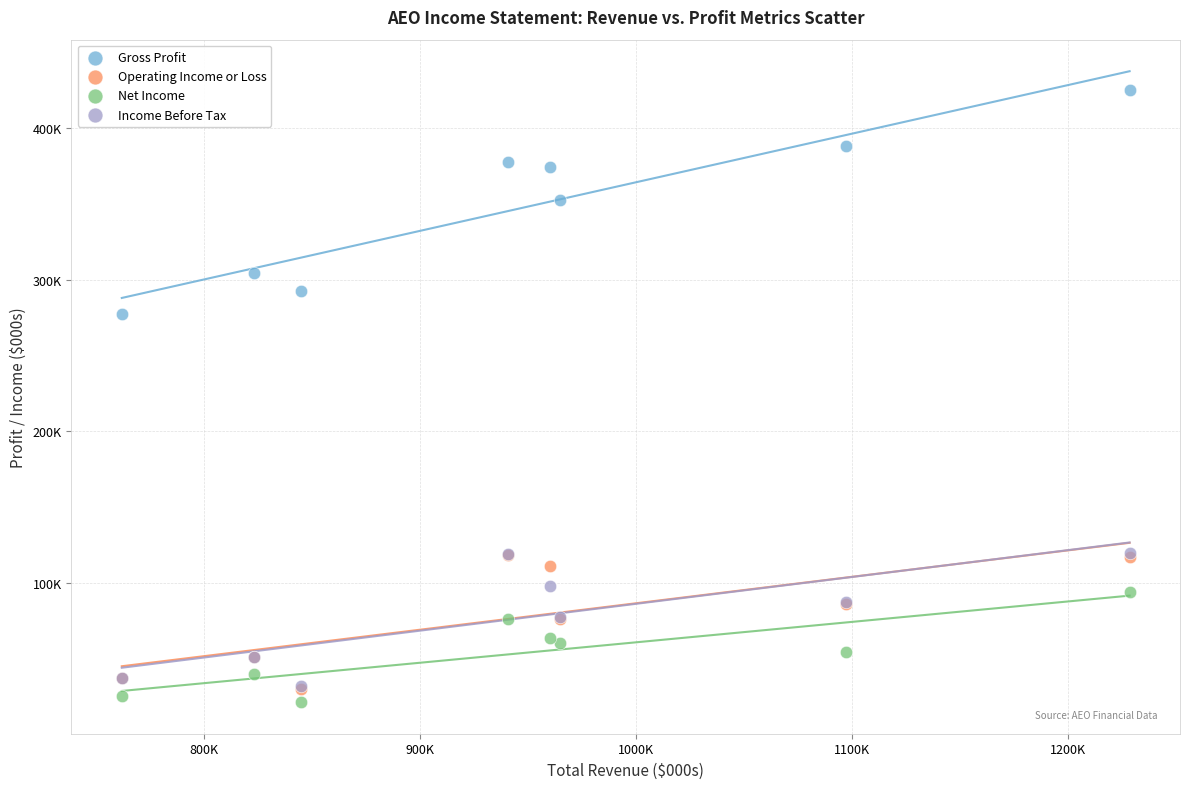

Which series contains the lowest Y value?

Net Income